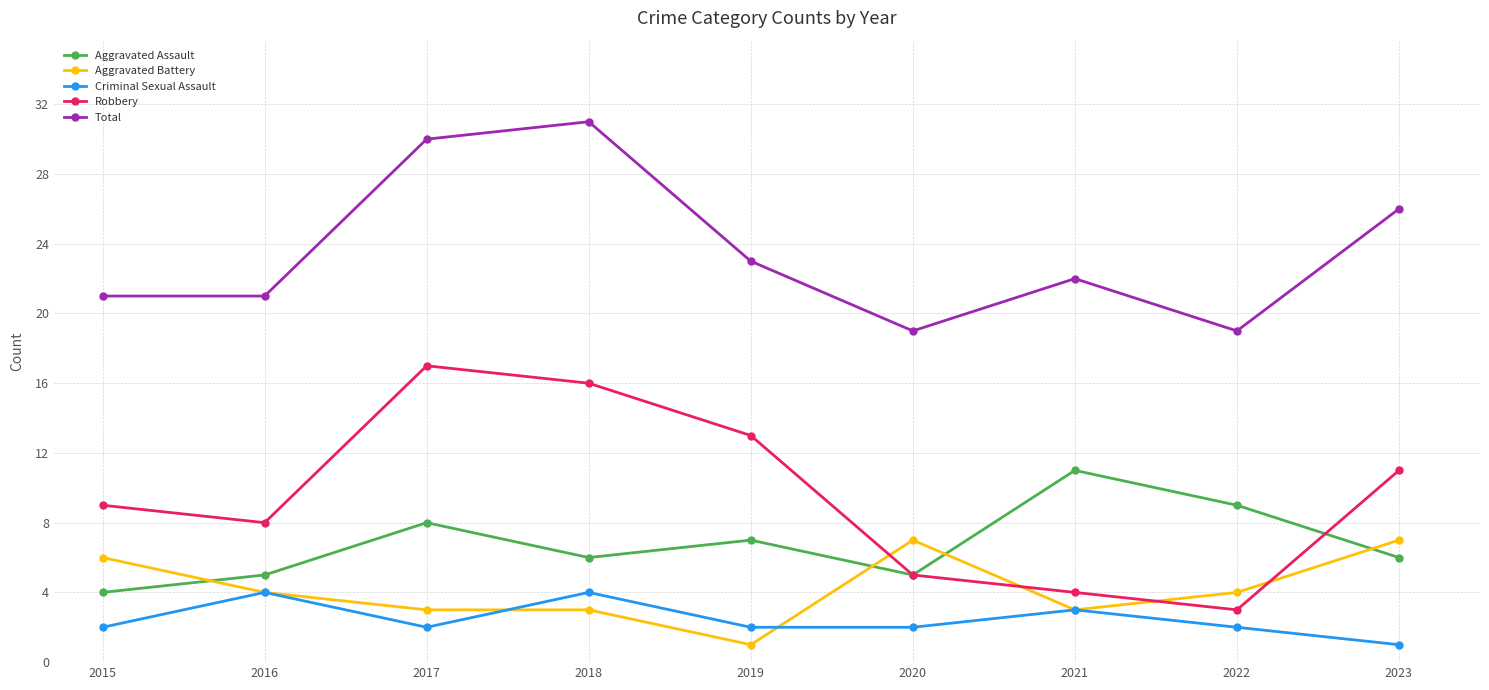

True or false: Aggravated Assault and Criminal Sexual Assault intersect in this chart.

False